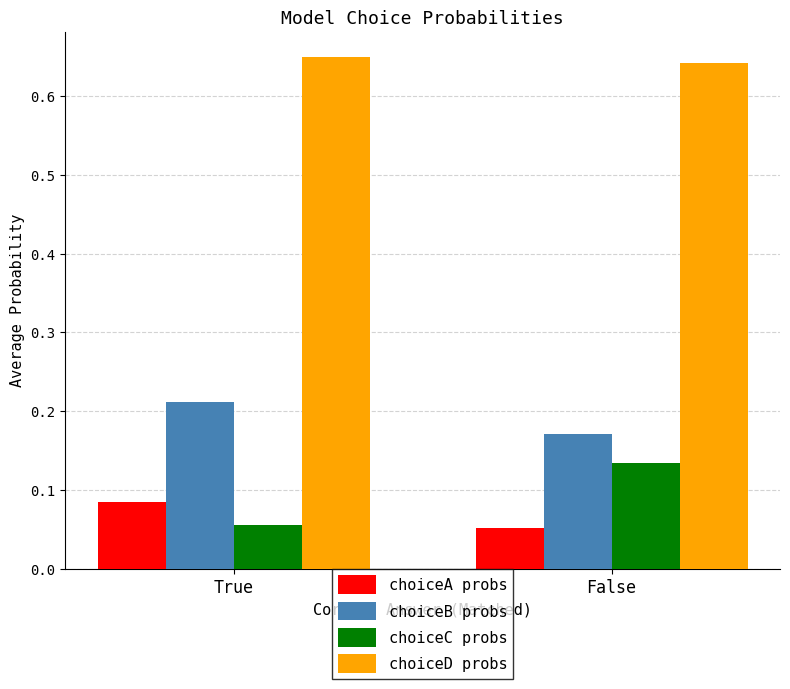

At which label does choiceA probs reach its peak?

True